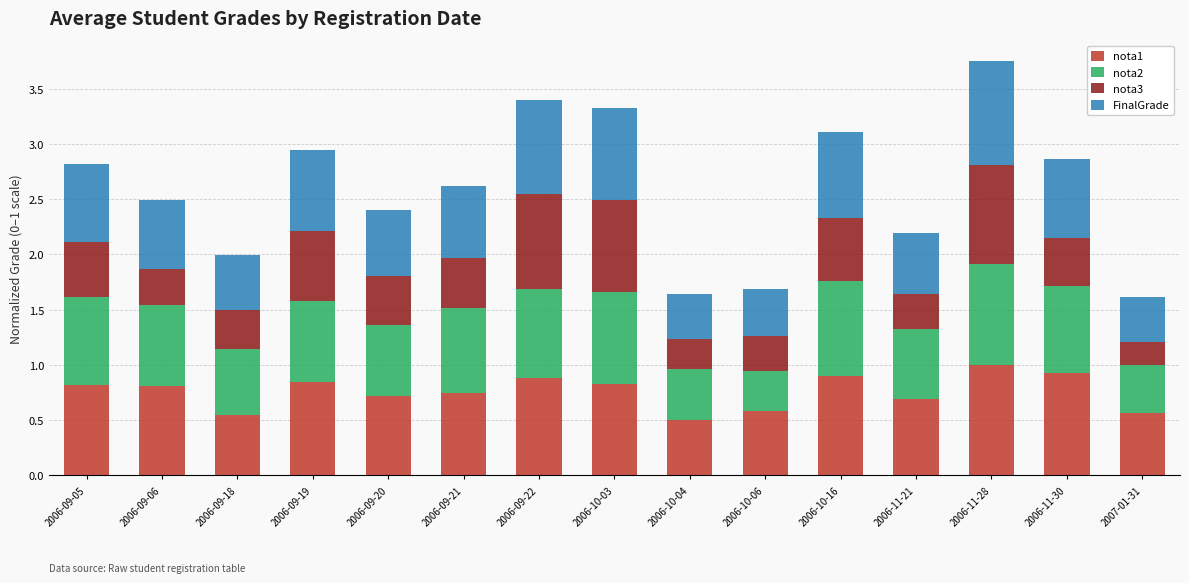

What is the sum of the nota1 values at 2006-11-30 and 2006-10-06?

1.5